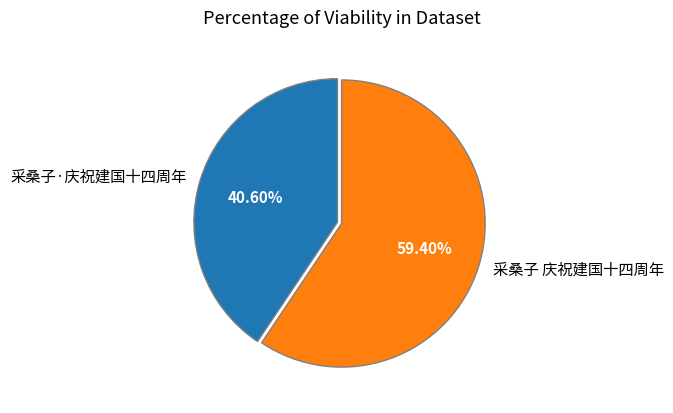

To the nearest percent, what percentage of the pie is 采桑子·庆祝建国十四周年?

41%